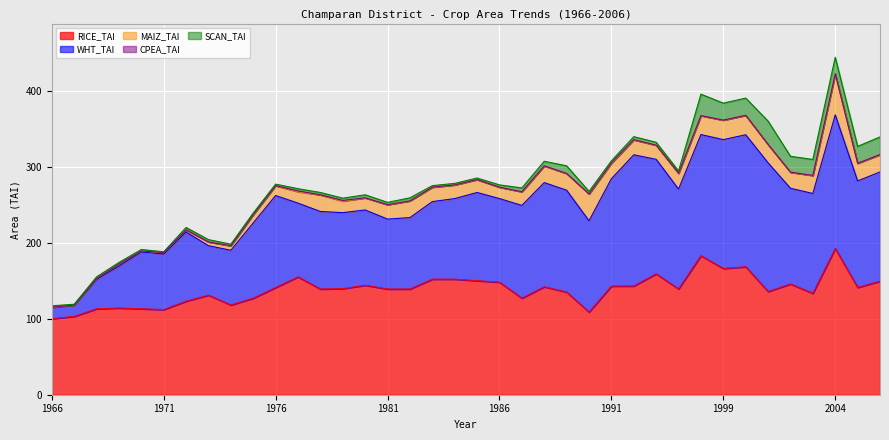

At which category is the sum across all series the highest?

2004